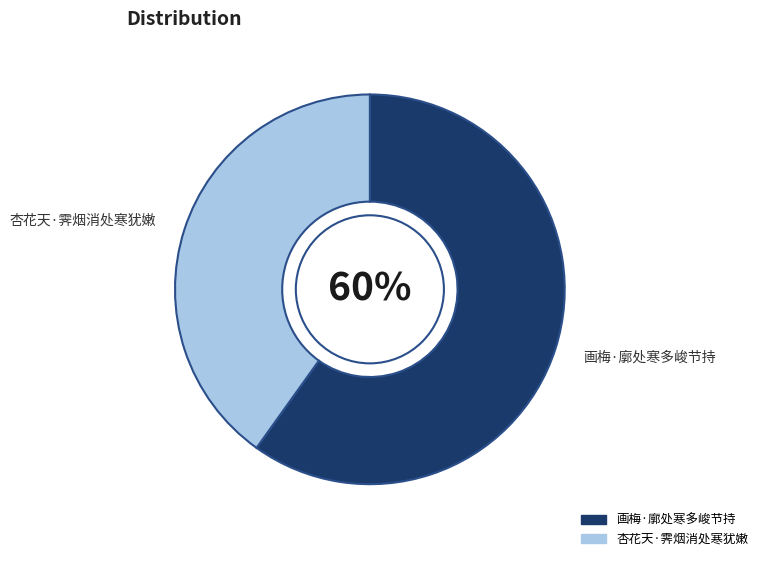

What is the largest slice in the pie chart?

画梅·廓处寒多峻节持